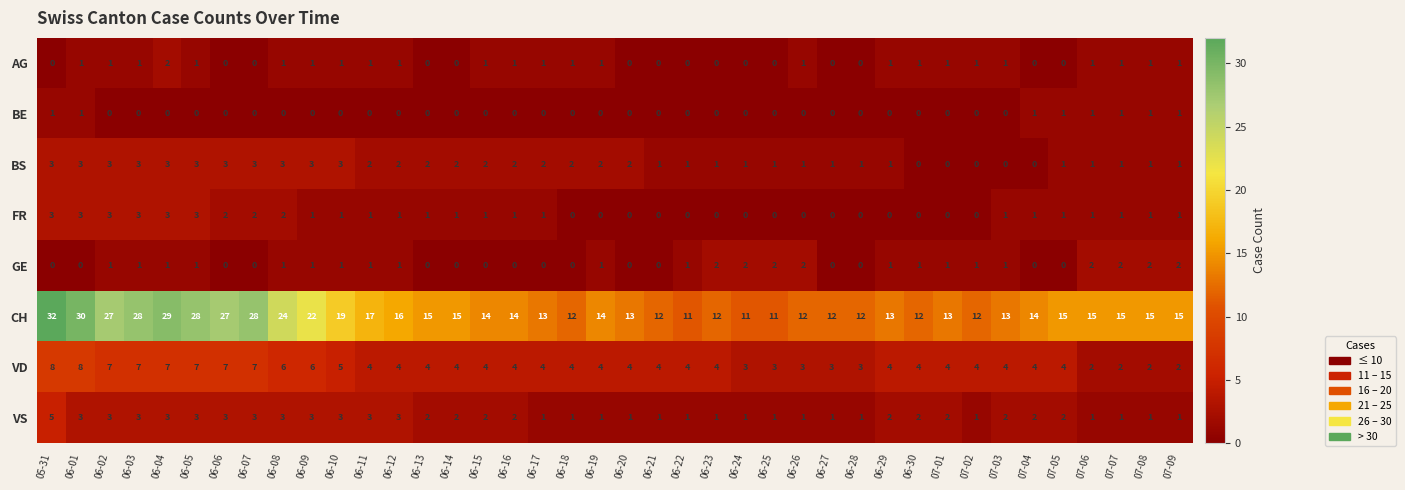

What is the total value across all series at 06-25?

18